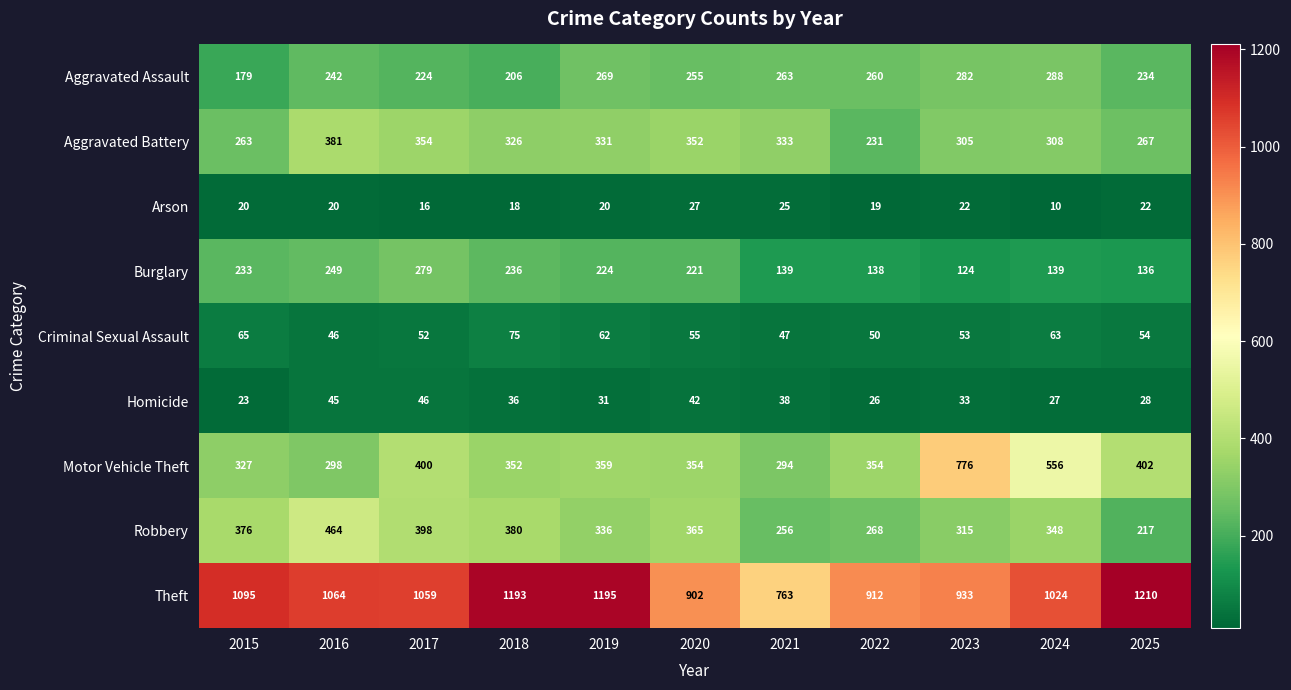

Rank the categories by Aggravated Assault value from lowest to highest.

2015, 2018, 2017, 2025, 2016, 2020, 2022, 2021, 2019, 2023, 2024